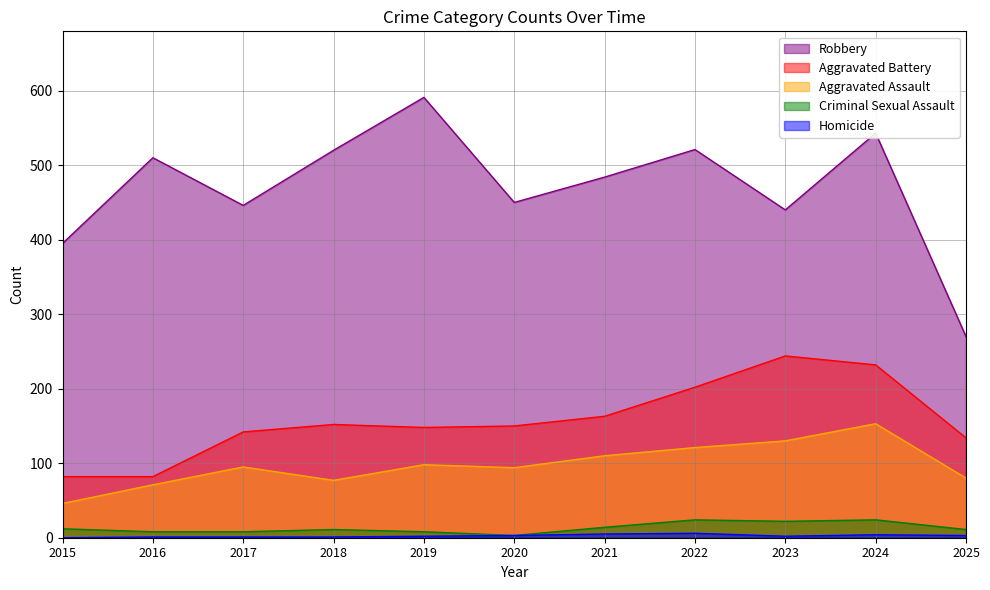

What is the maximum value shown in the chart?

591